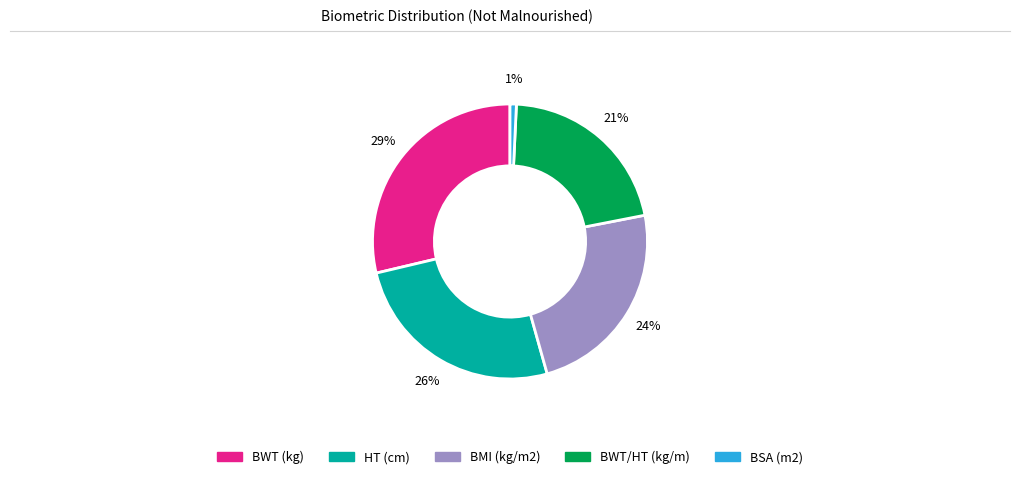

Which has a higher value, BWT/HT (kg/m) or BSA (m2)?

BWT/HT (kg/m)